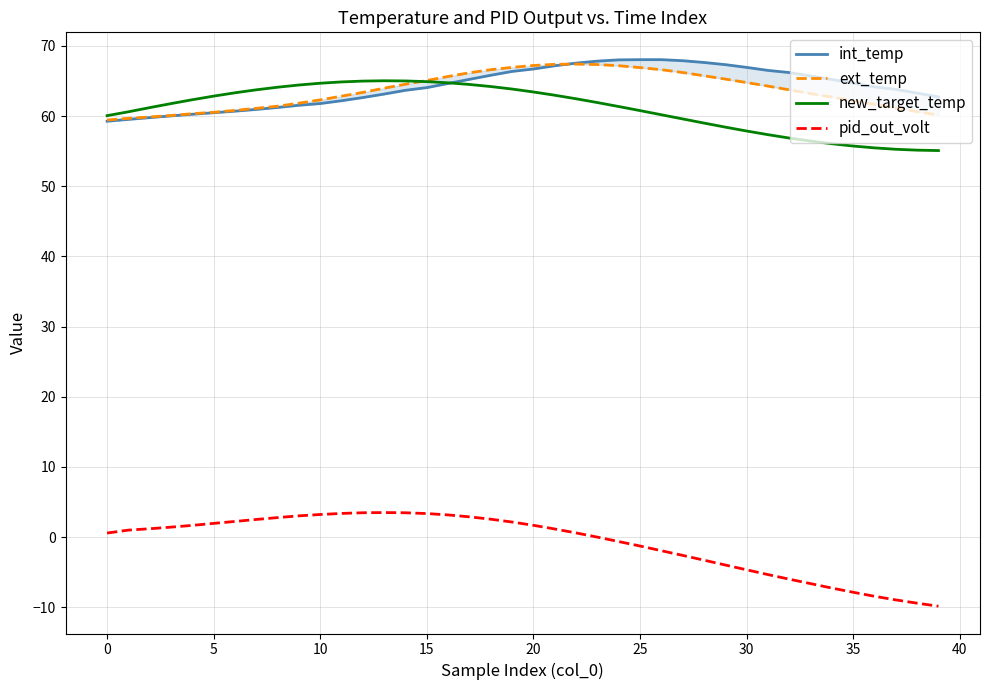

Between which two adjacent categories do ext_temp and new_target_temp first intersect?

14 and 15